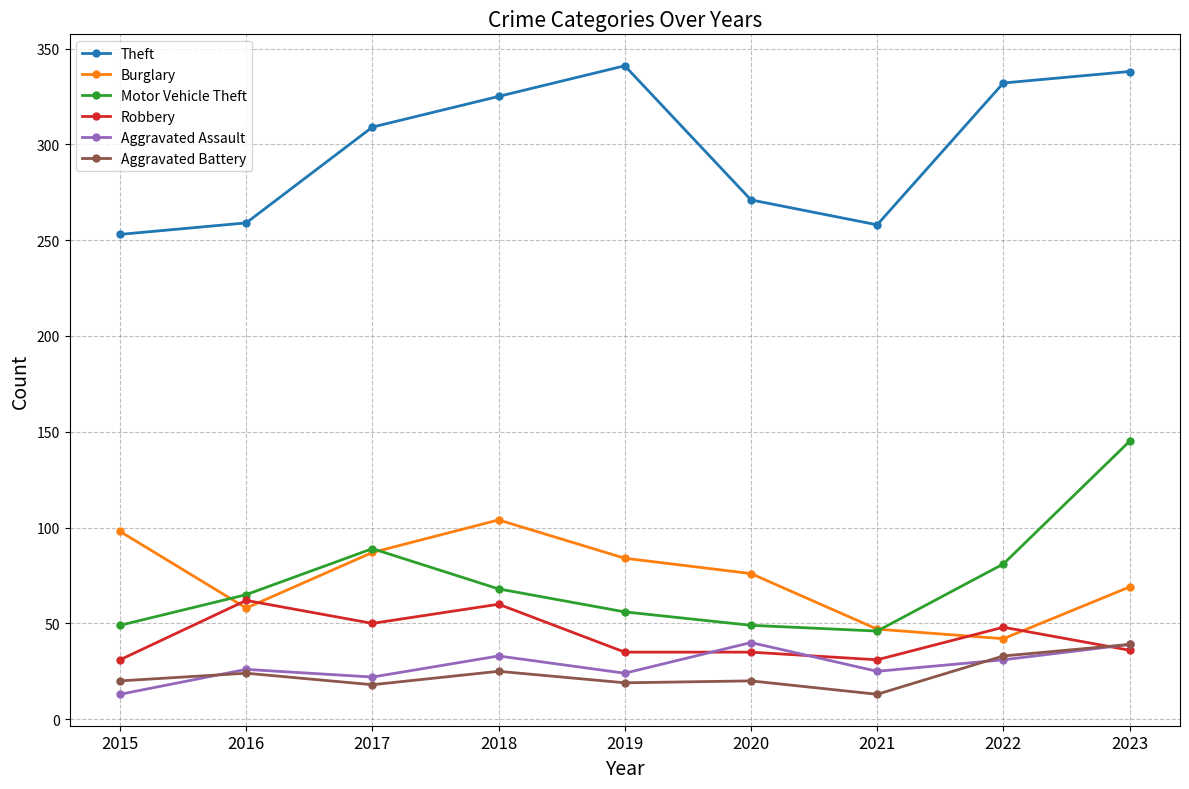

What is the value of the Aggravated Battery point at the 9th from the left?

39